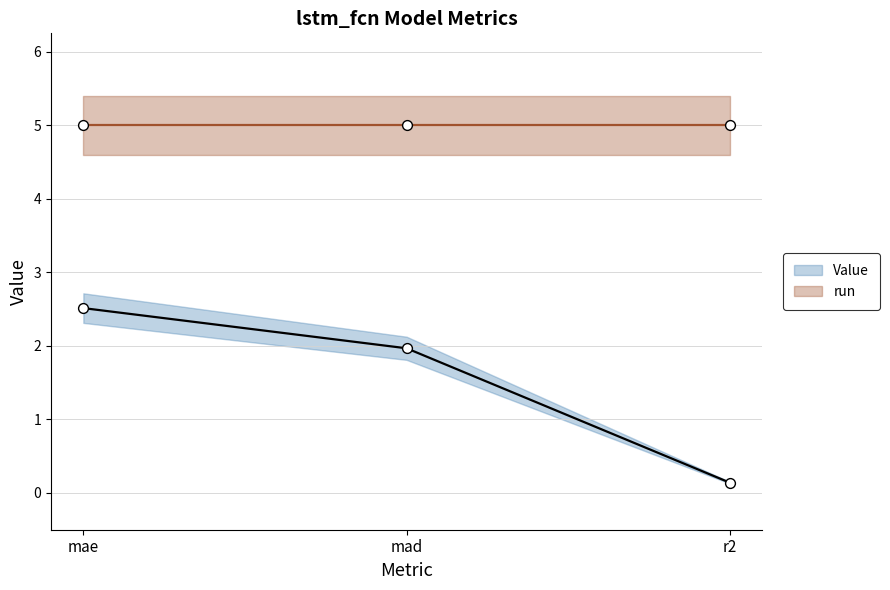

What is the change in value from mae to mad?

-0.5